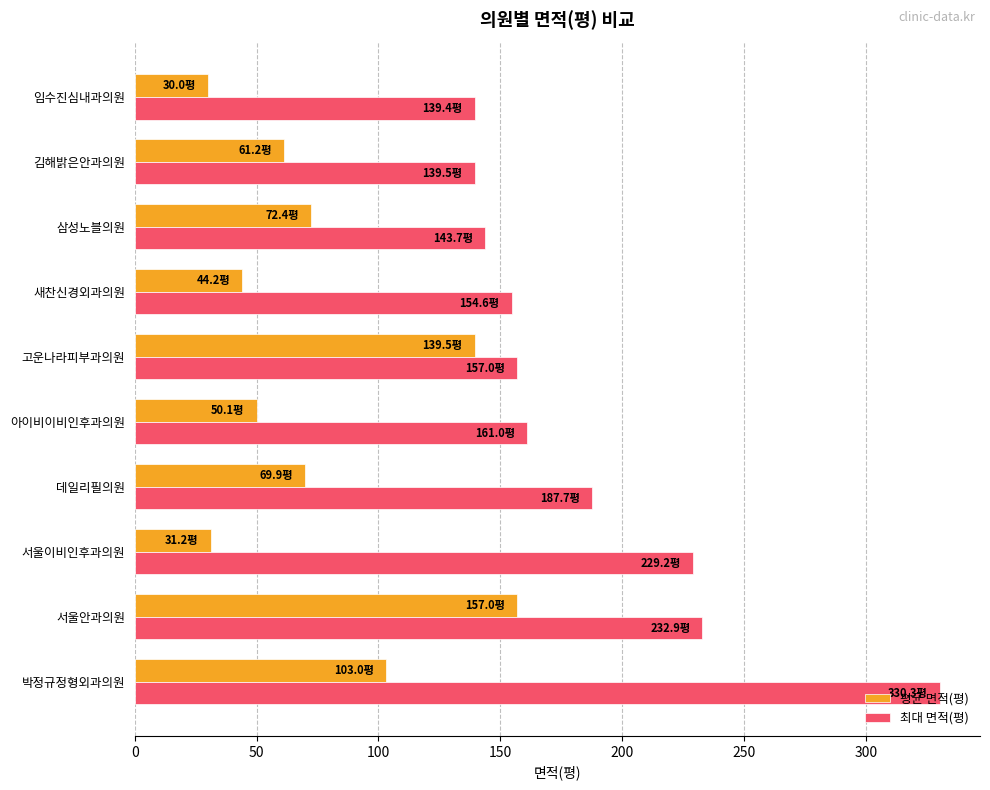

Which category has the highest value in the 평균 면적(평) series?

서울안과의원